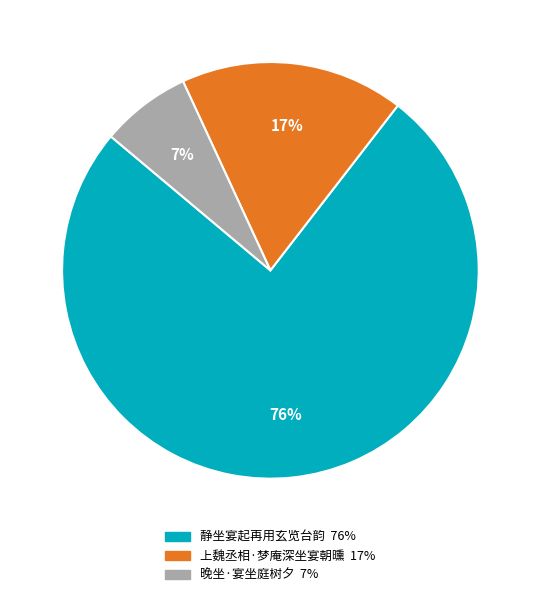

Do 静坐宴起再用玄览台韵 and 上魏丞相·梦庵深坐宴朝曛 together represent more than half of the pie?

Yes